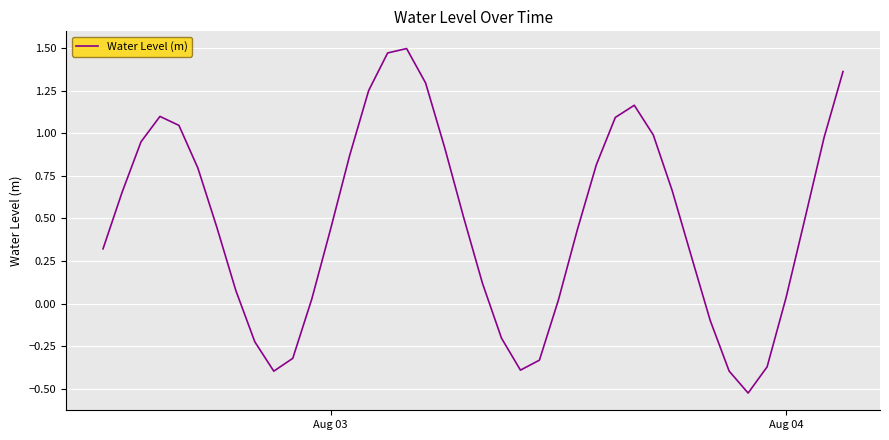

What is the difference between the maximum and minimum values?

2.0